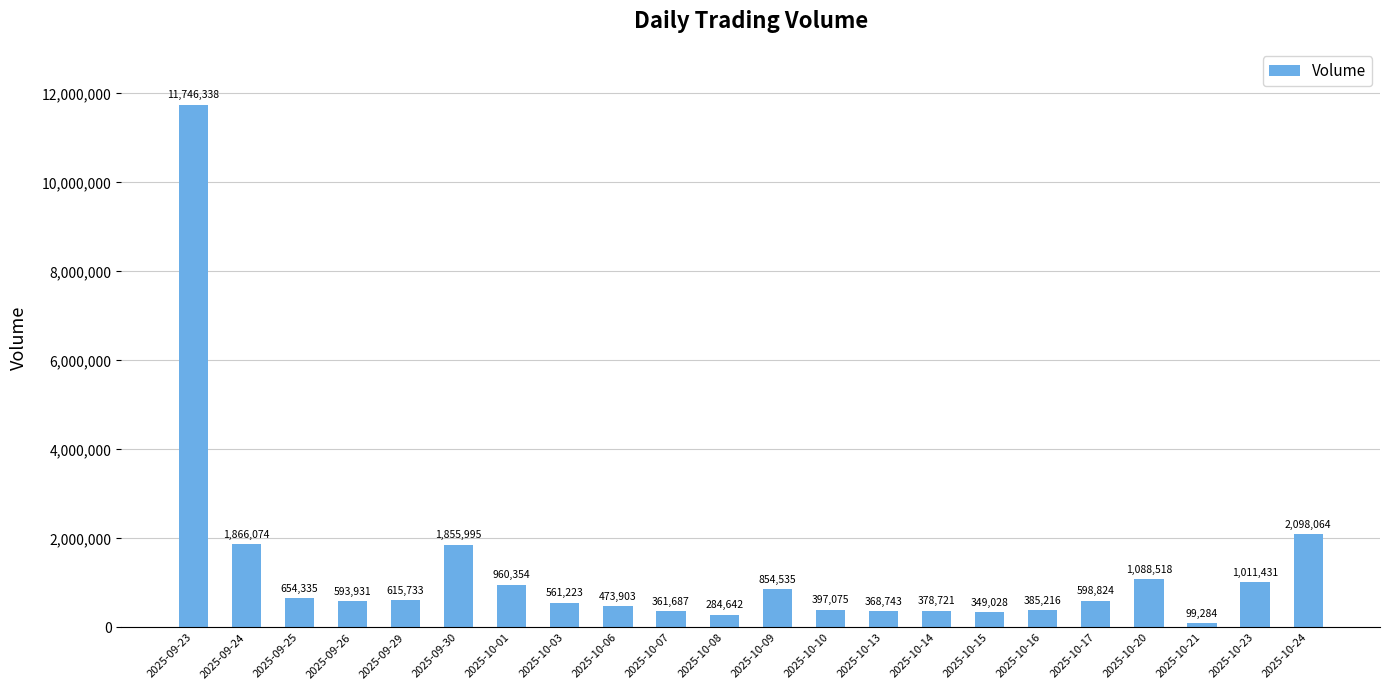

What is the change in value from 2025-10-09 to 2025-10-13?

-485792